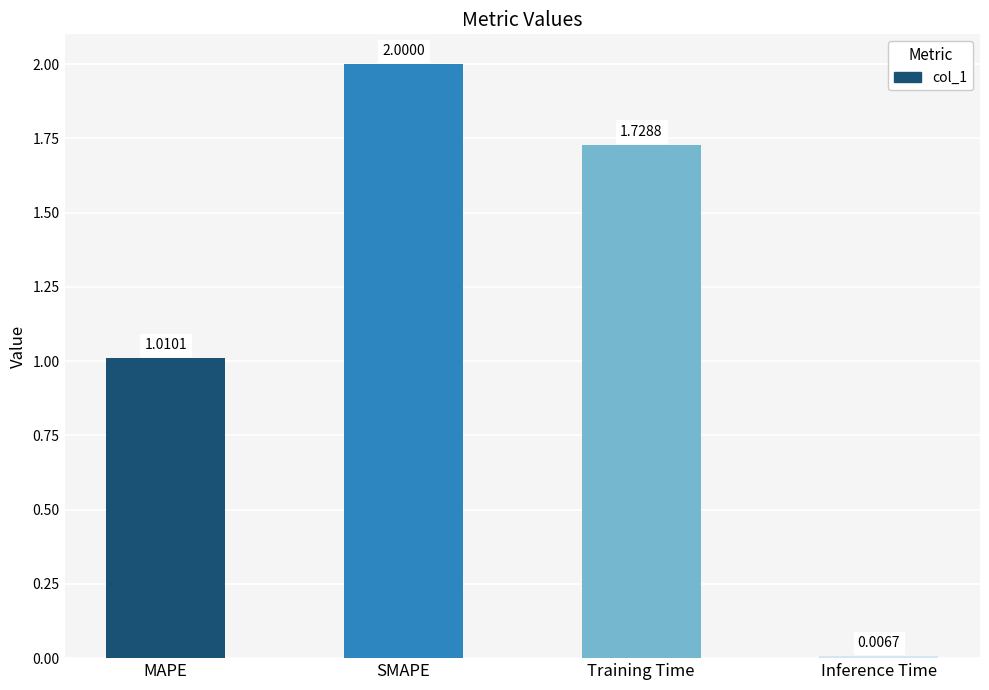

Count the number of categories in the chart.

4